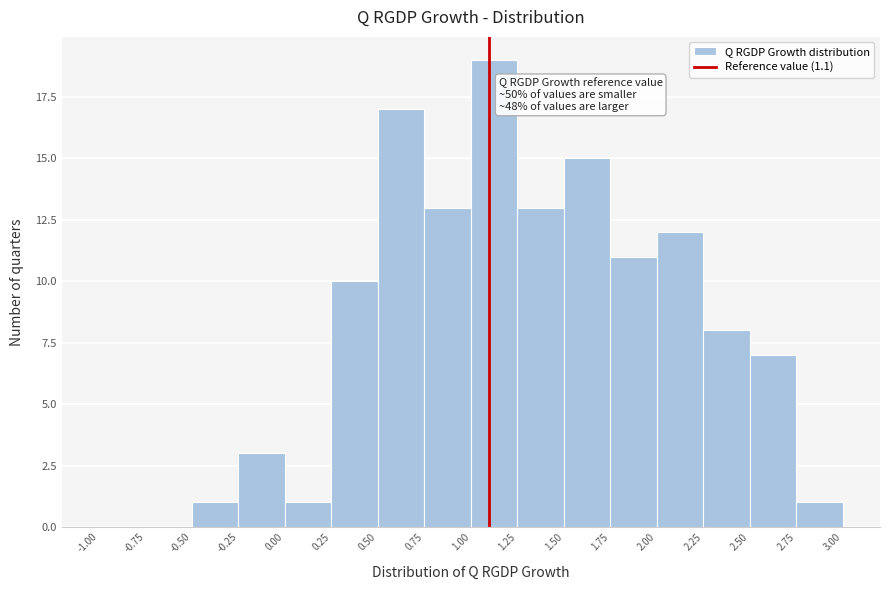

Which range on the x-axis has the tallest bar?

1.00 to 1.25